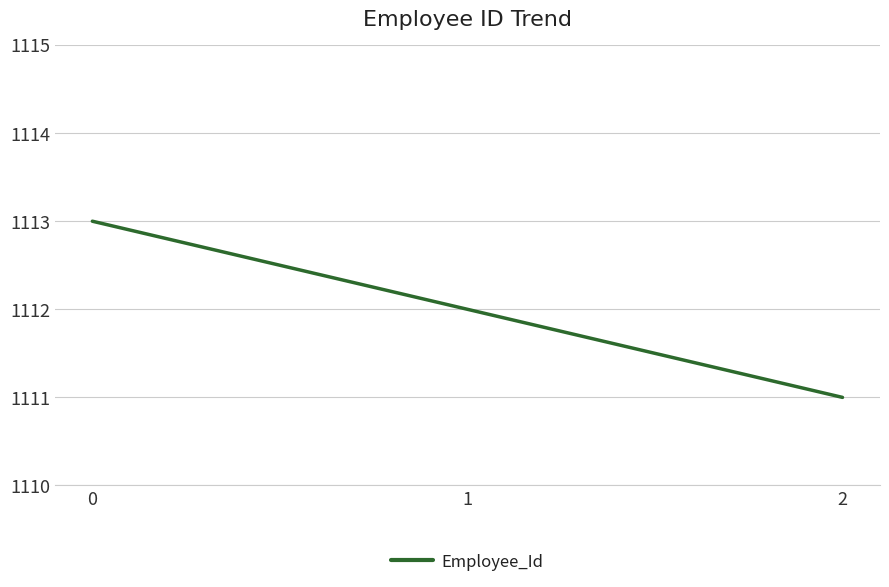

Rank the categories by value from lowest to highest.

2, 1, 0